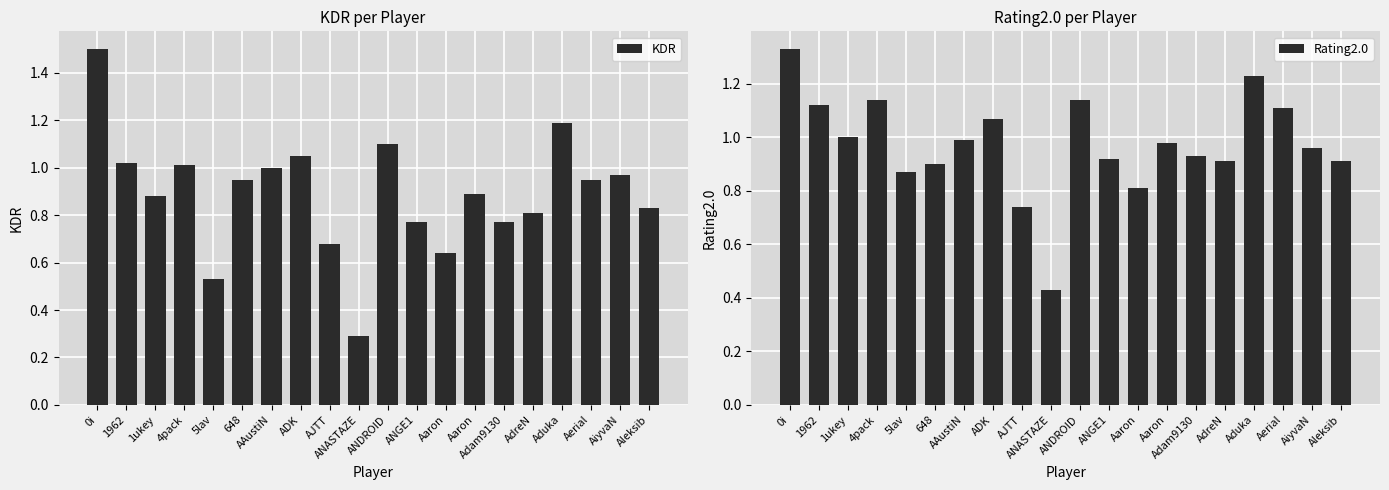

Are the bars grouped side by side (vs. stacked)?

Yes